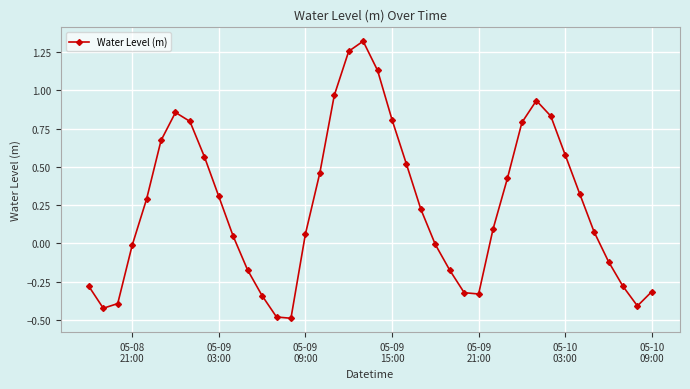

How many interior local peaks (higher than both neighbors) does the data have?

3